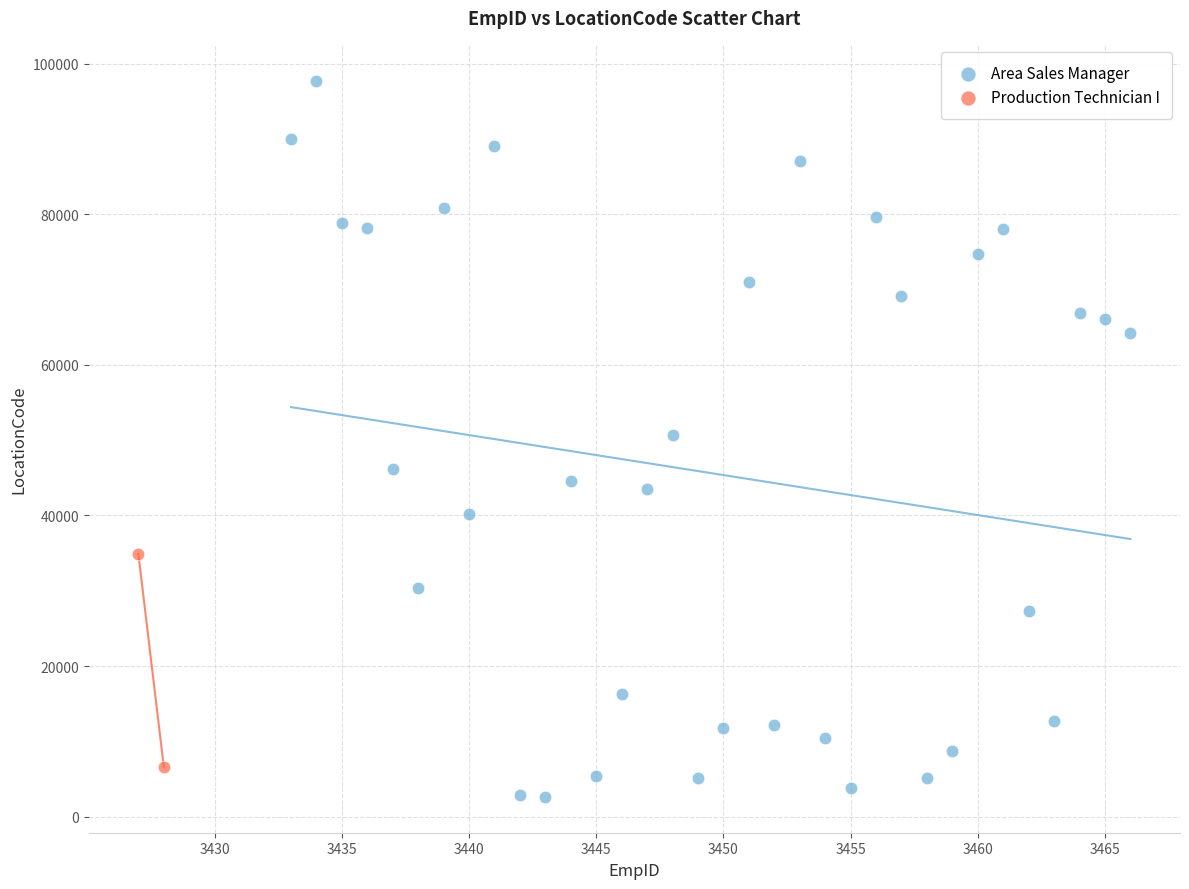

What are all the series names shown in the legend?

Area Sales Manager, Production Technician I